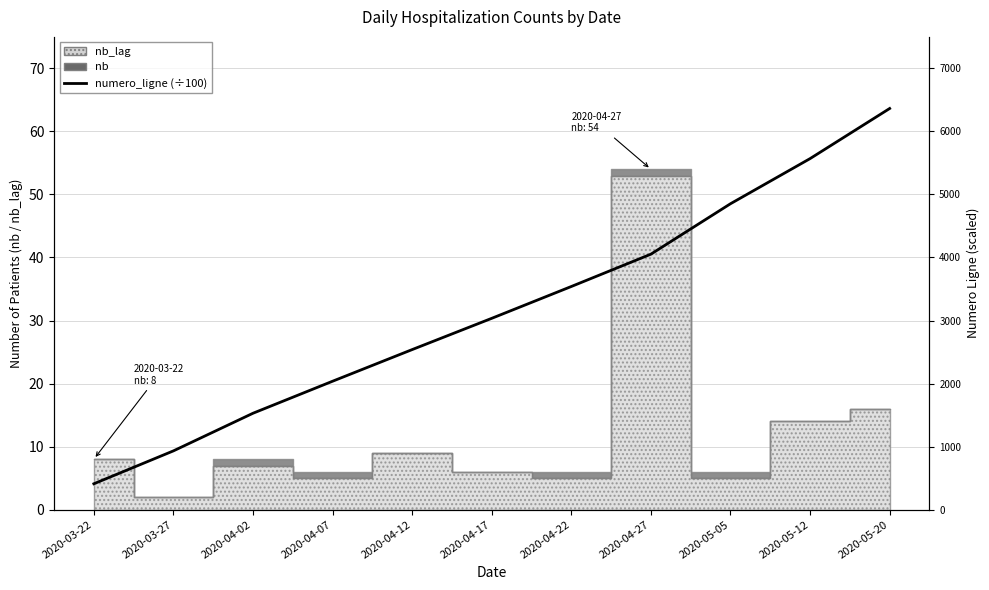

At which category does the chart reach its peak across all series?

2020-05-20